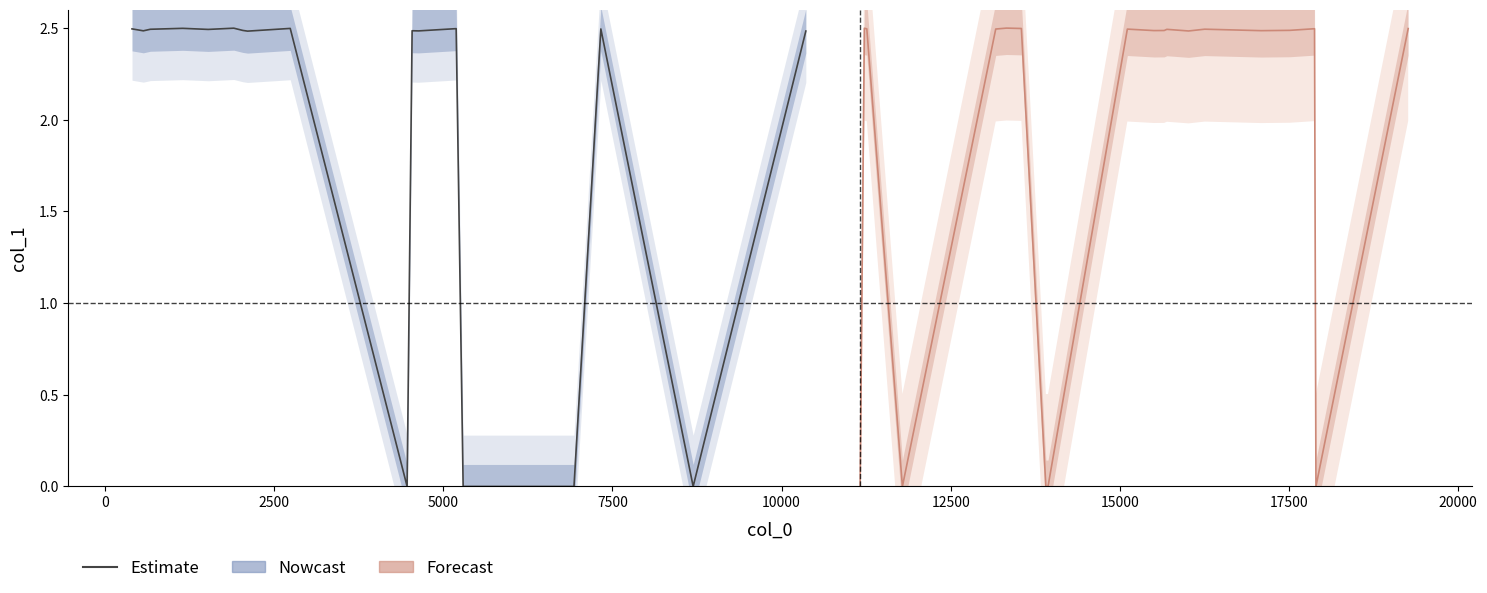

Does the chart have visible grid lines?

No